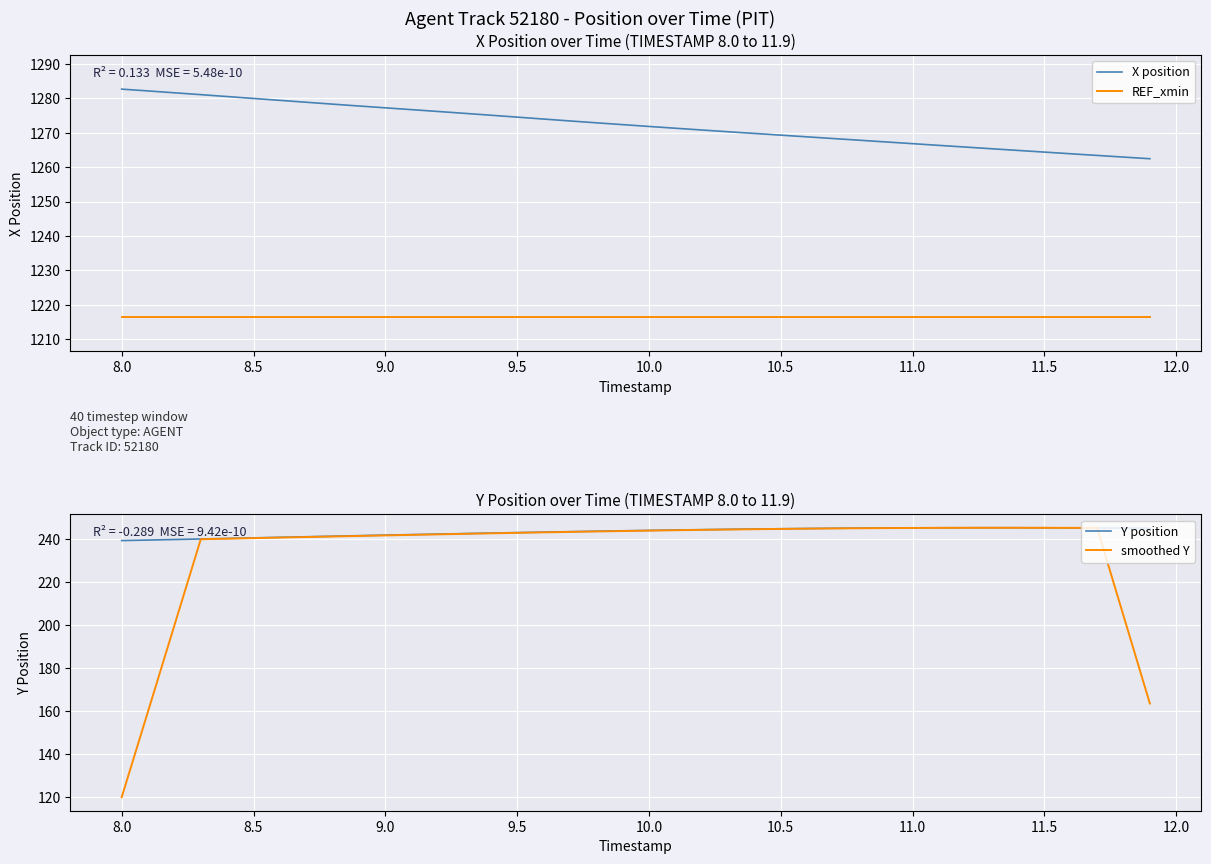

What is the value of the REF_xmin point at the 16th from the left?

1216.5